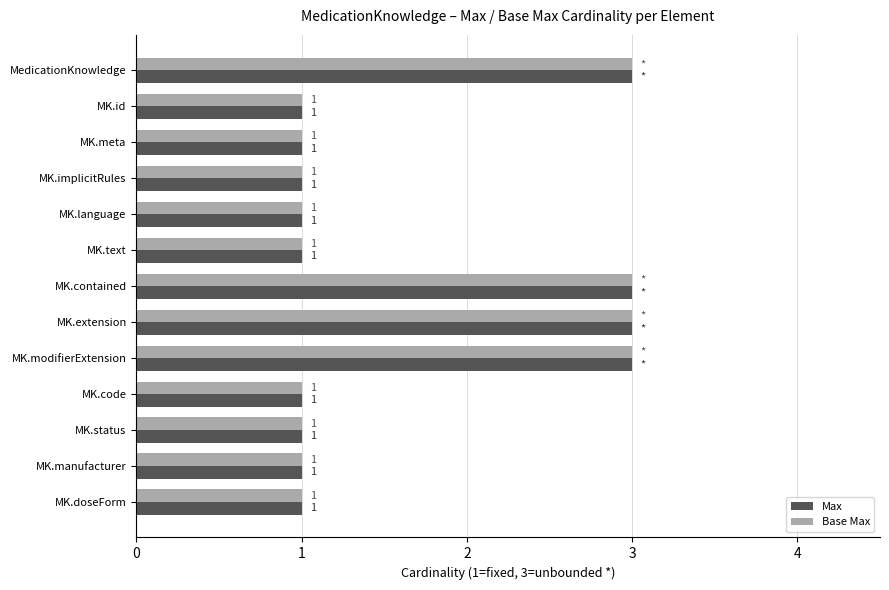

True or false: Max has a value of 3 at MK.contained.

True